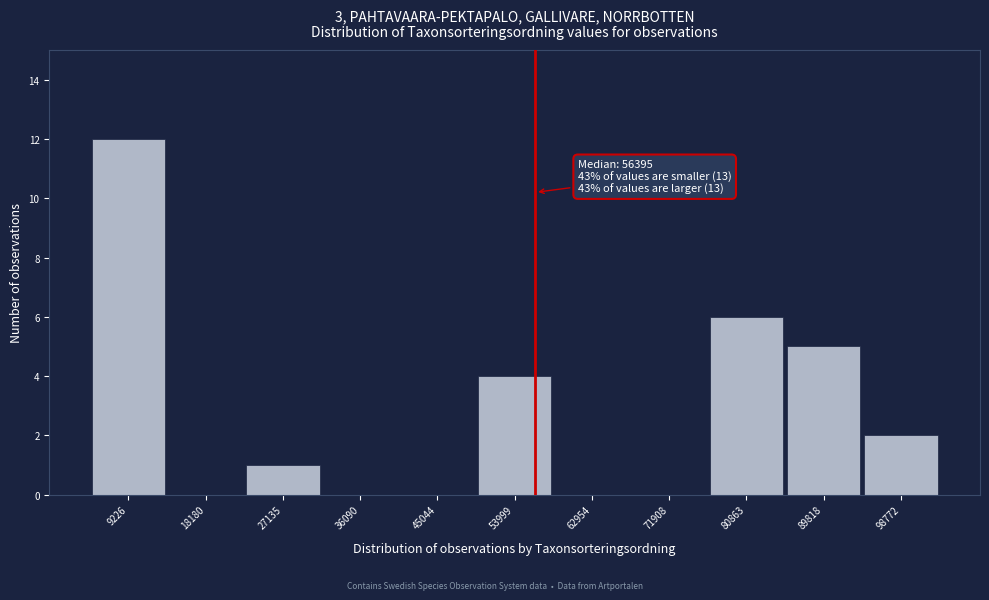

Over which range of the x-axis is the bar tallest?

5000 to 14000